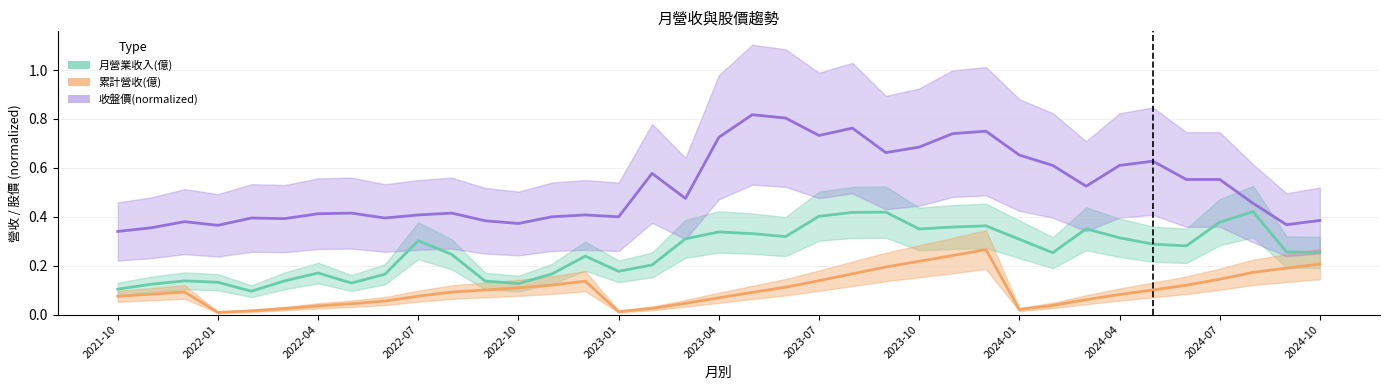

List the series in order of their peak value, highest first.

收盤價(normalized), 月營業收入(億), 累計營收(億)